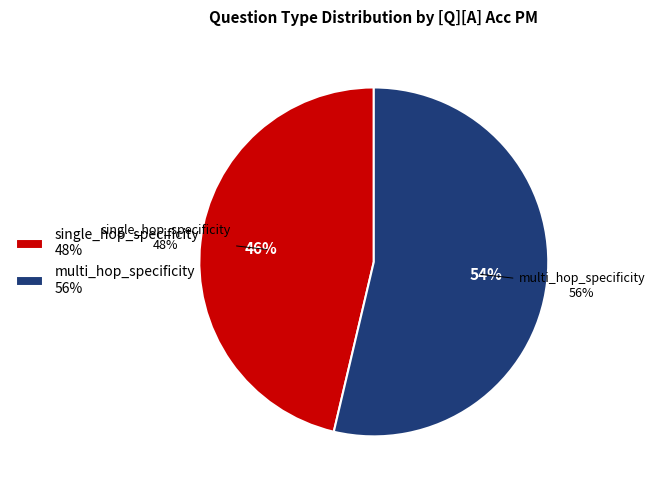

To the nearest percent, what is the difference between the largest and smallest slice percentages?

8%